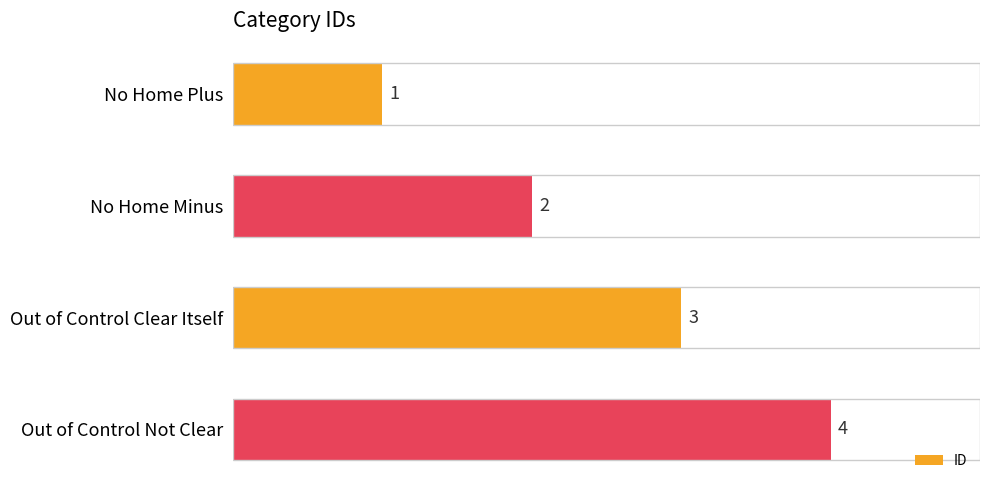

What is the smallest value displayed?

1